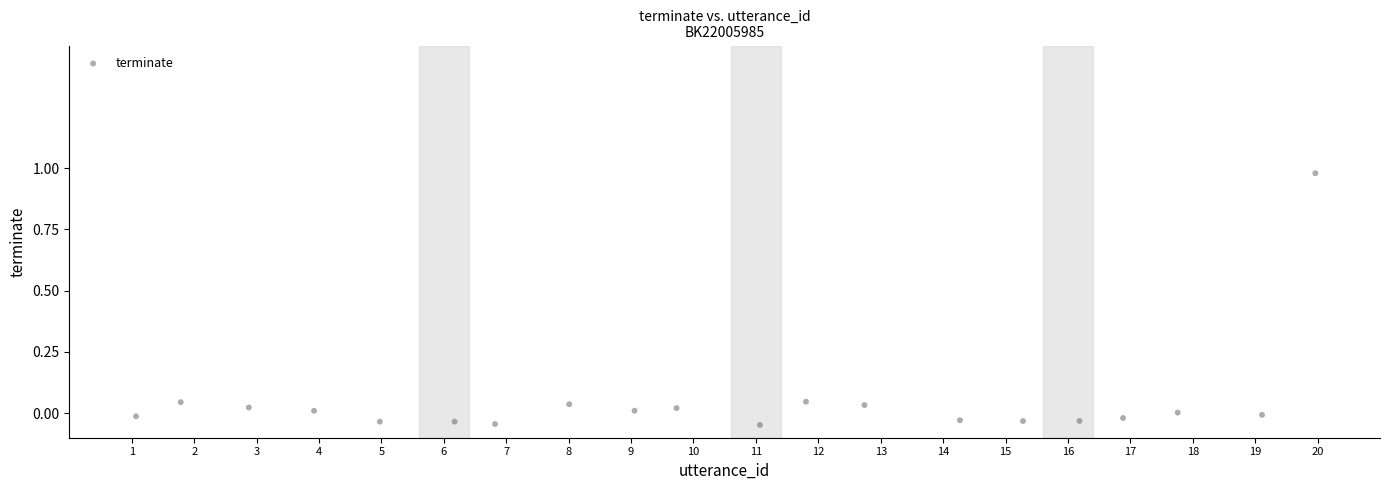

What is the range of X values (max minus min)?

18.9